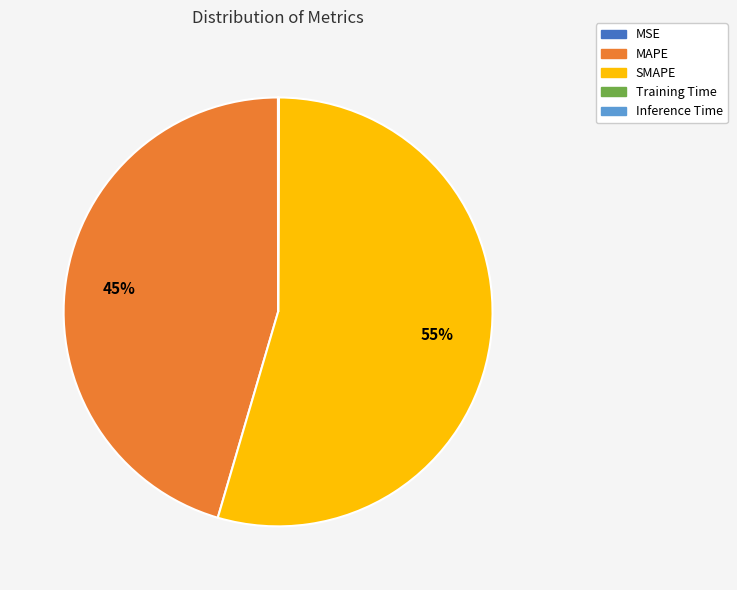

Is SMAPE the majority of the pie?

Yes